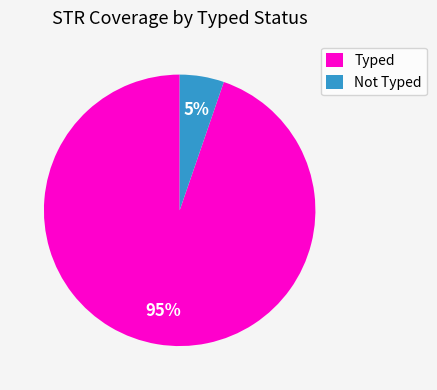

How many slices are in this pie chart?

2